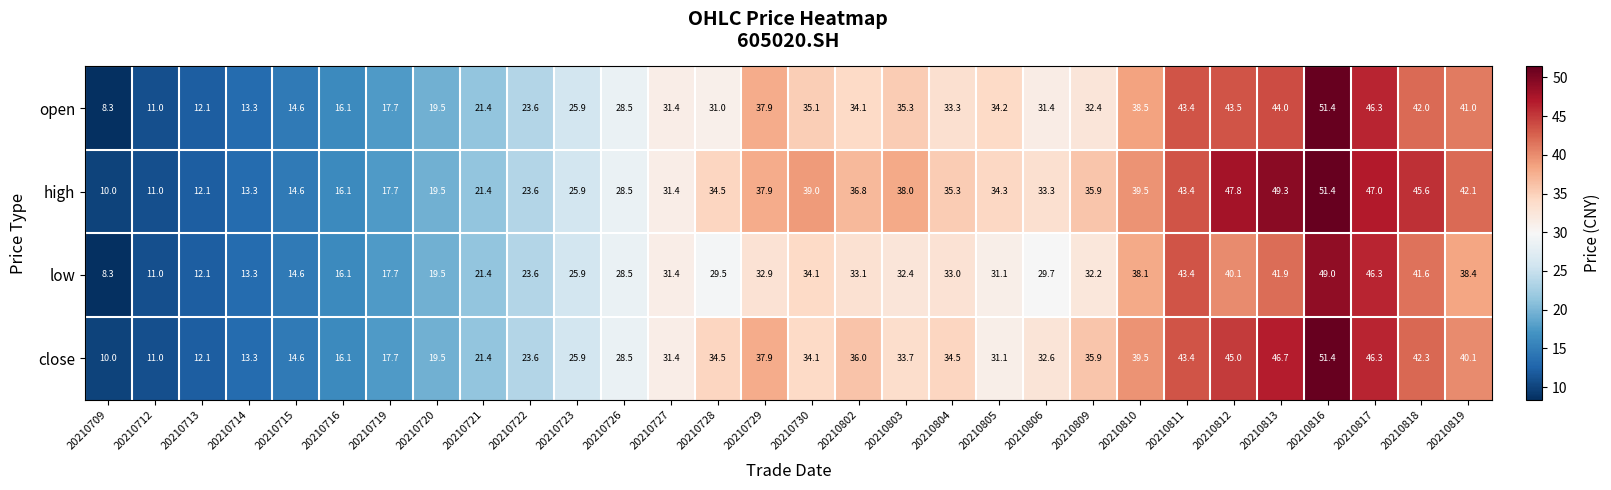

What is the maximum value shown in the chart?

51.4